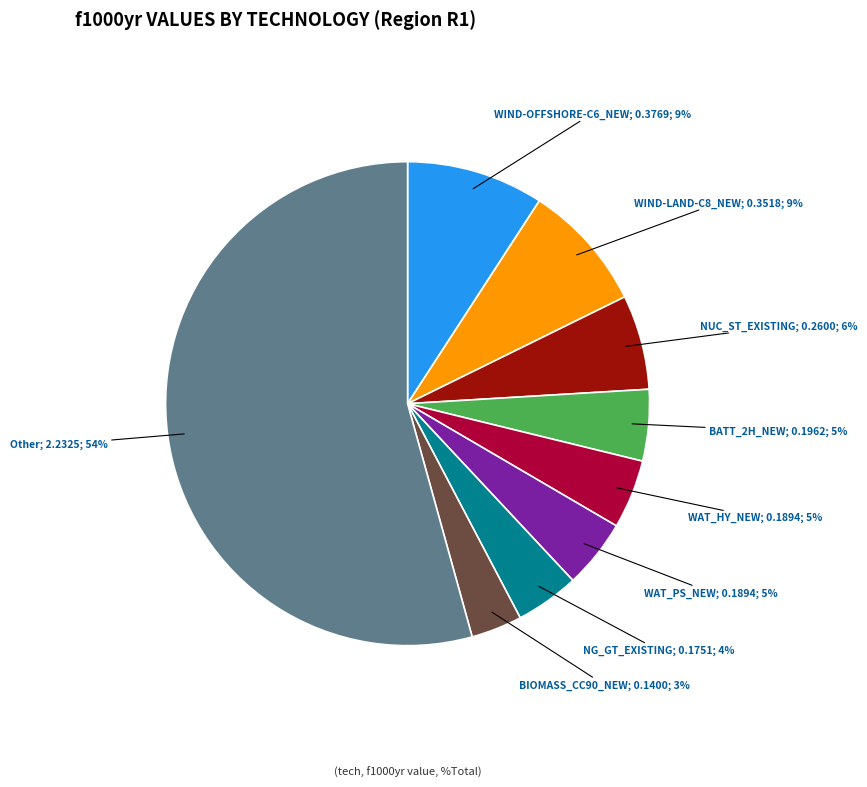

Is there a majority slice in this chart?

Yes